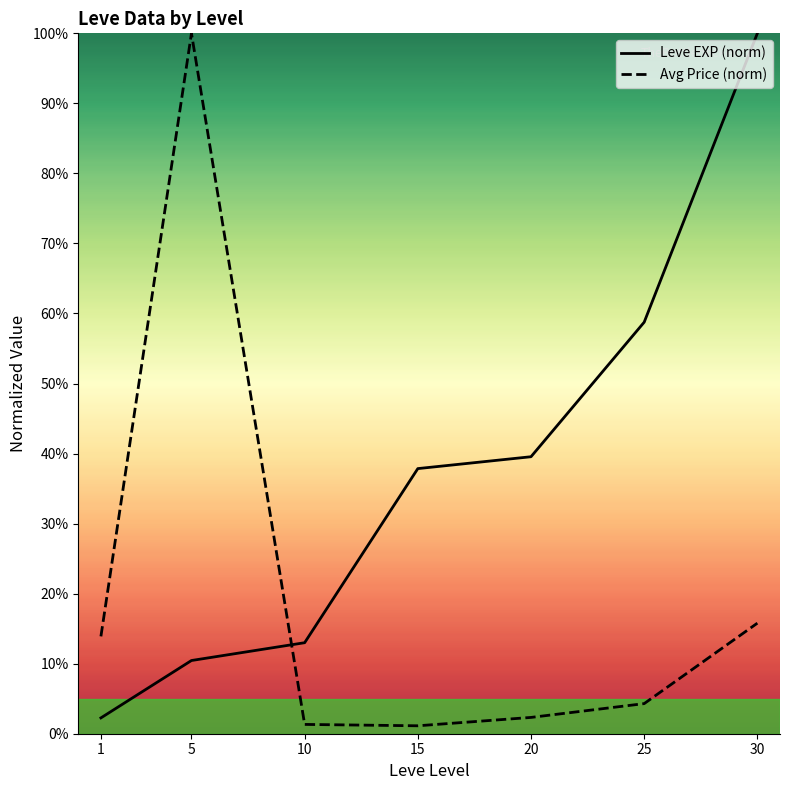

What is the difference between the maximum and minimum values in the Avg Price (norm) series?

98.9